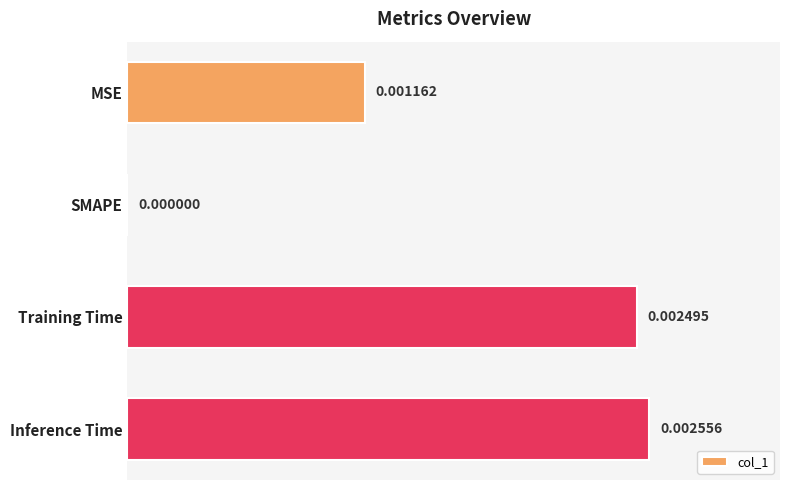

At which label is the value closest to 0?

SMAPE